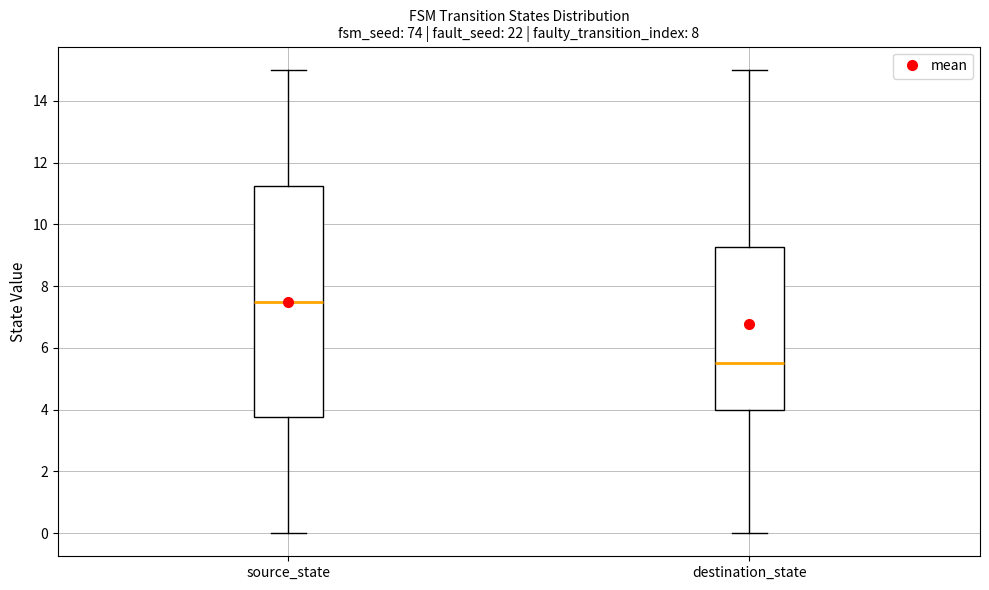

Comparing the boxes themselves (not the whiskers), which one is the tallest?

source_state